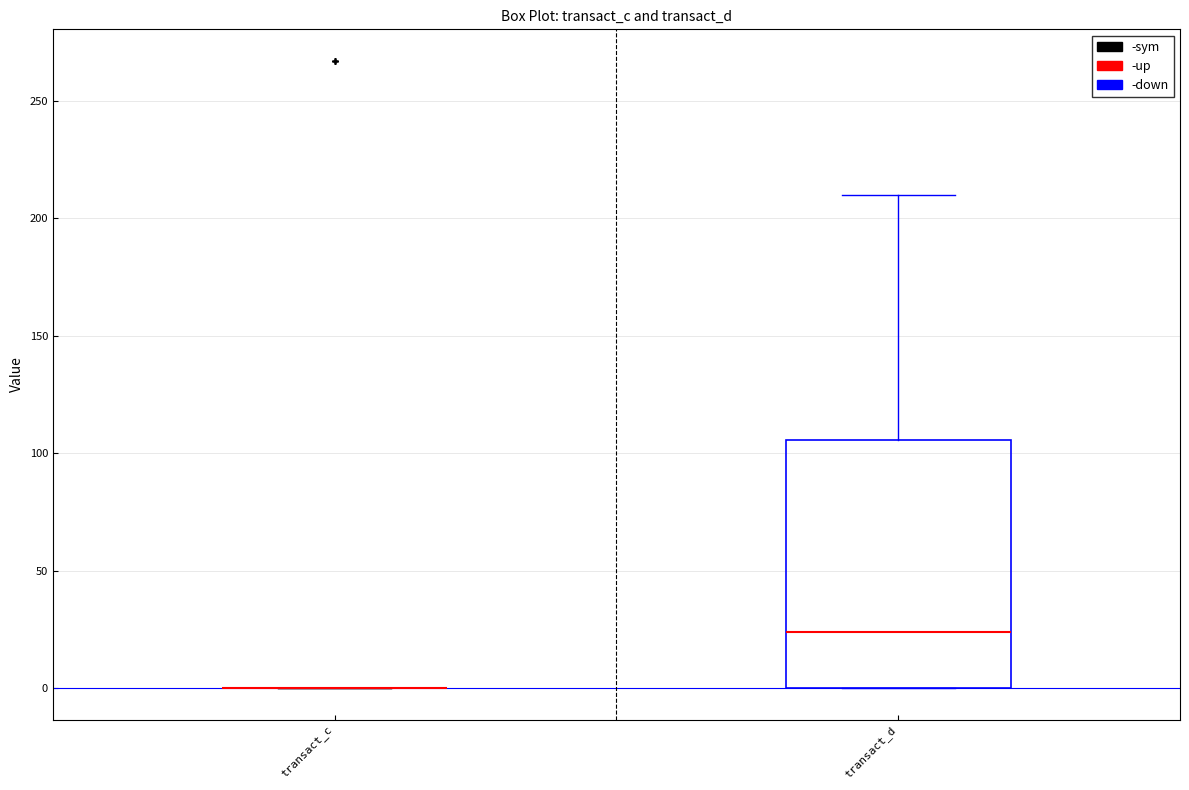

Reading left to right, read every box against the y-axis: the position of its median line, the range the box covers, and the ends of its whiskers. The values are not printed on the chart, so give them approximately, as read against the axis.

transact_c: box collapsed to a line at 0, whiskers 0 to 0
transact_d: median 25, box 0 to 105, whiskers 0 to 210